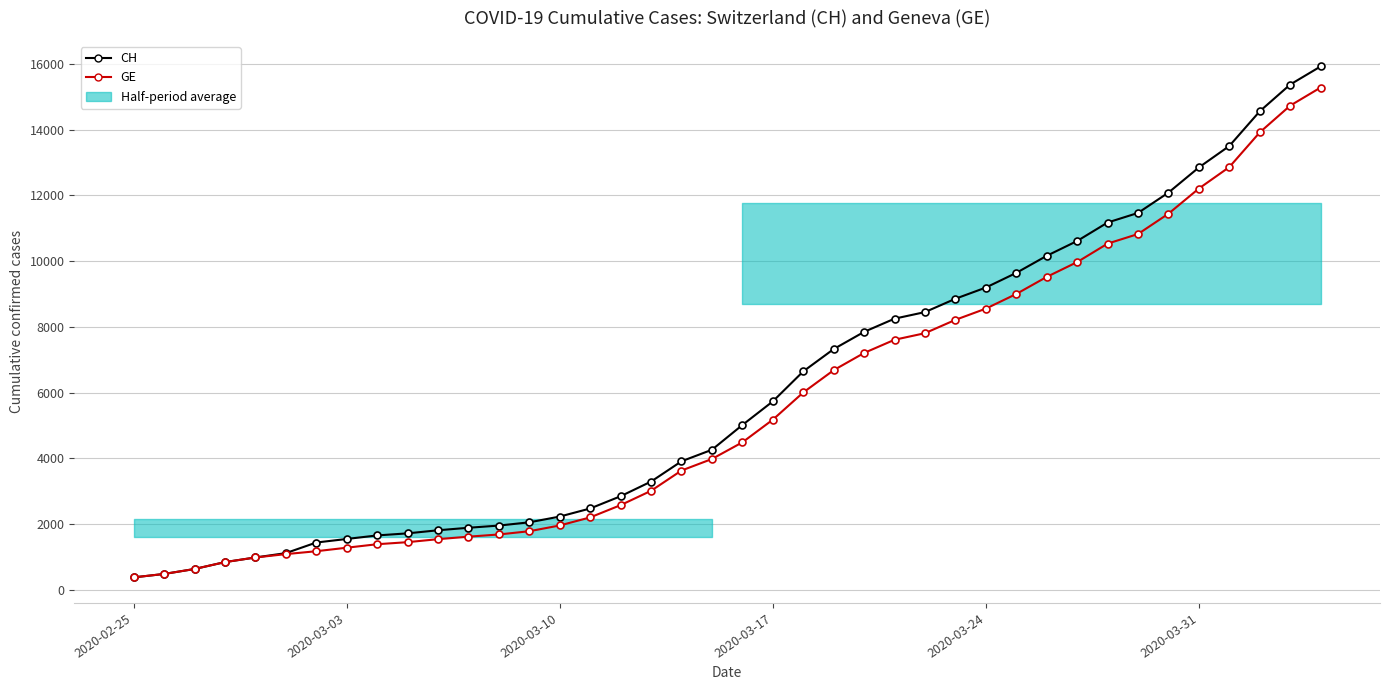

How many data points does each series have?

40